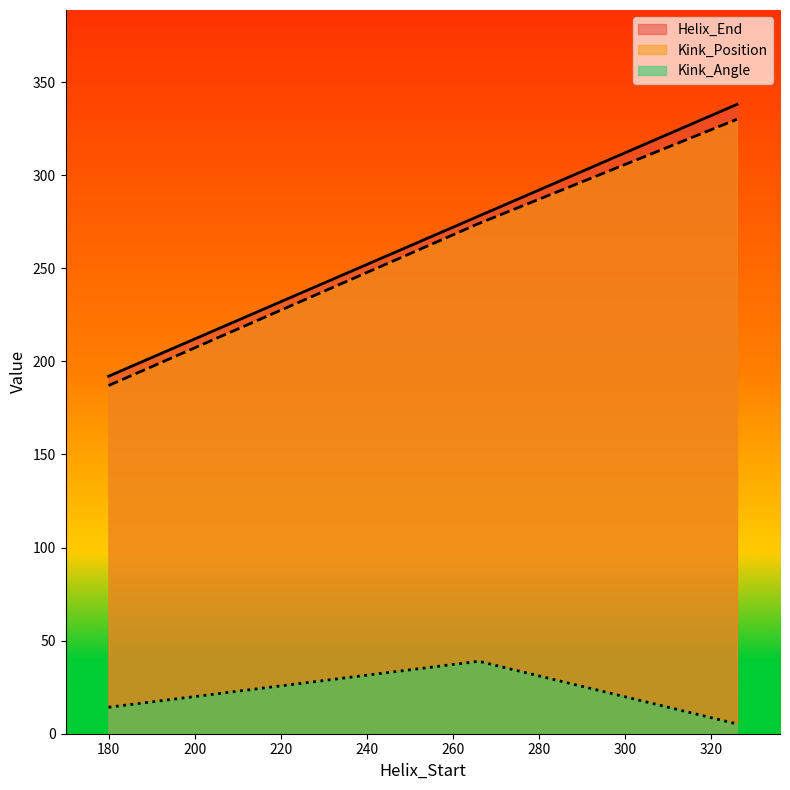

At how many categories does at least one series exceed 296?

1